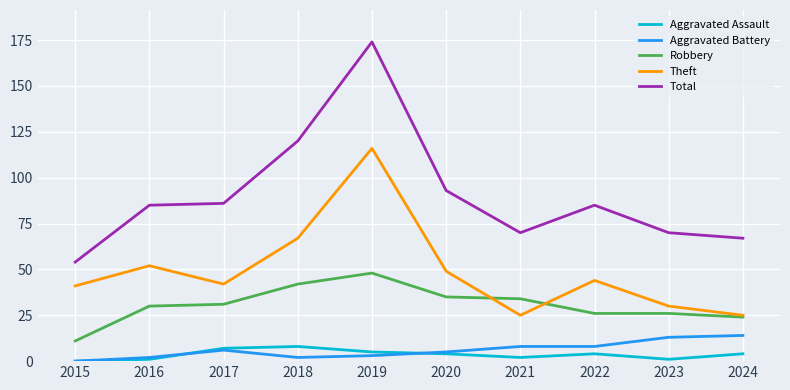

Which series has the largest range (max minus min)?

Total